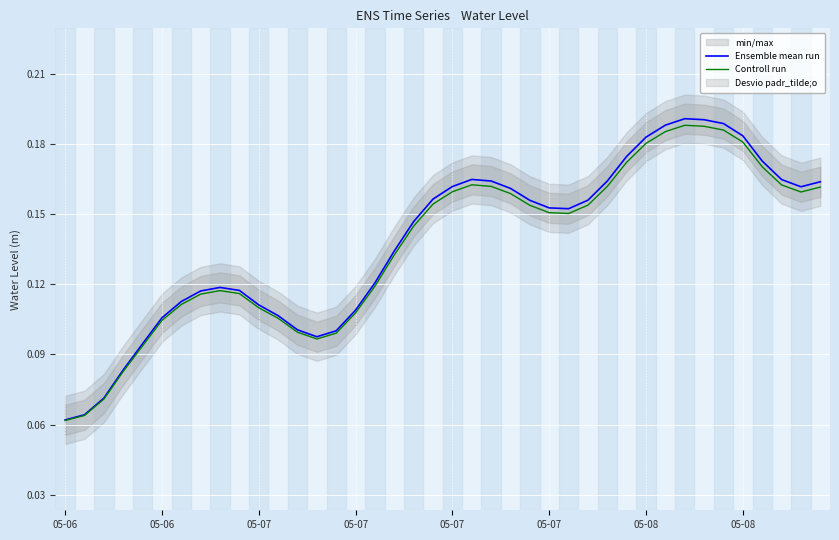

At 05-06, list the series in order from largest to smallest.

Ensemble mean run, Controll run